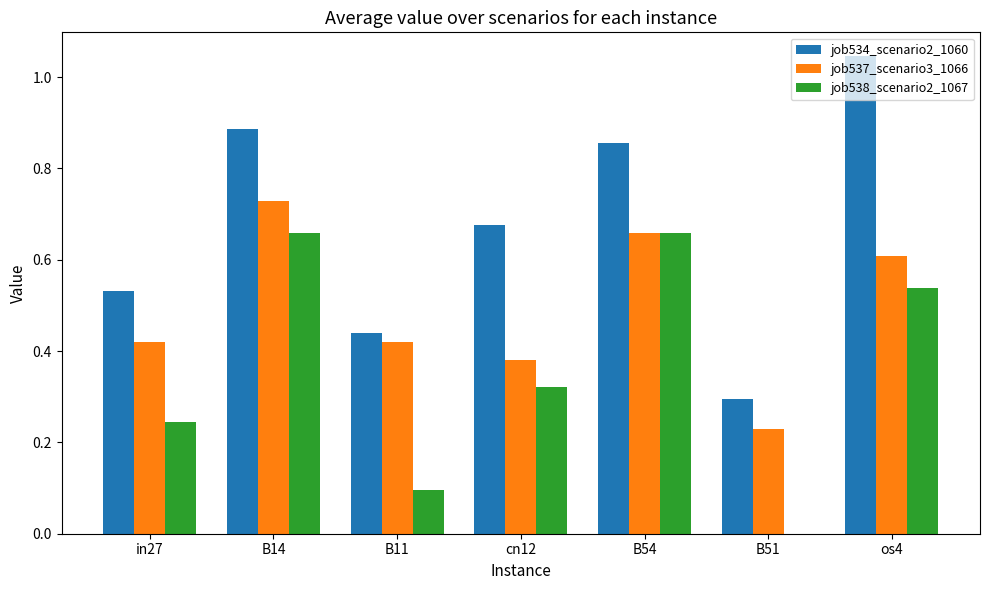

How many series are shown in this chart?

3